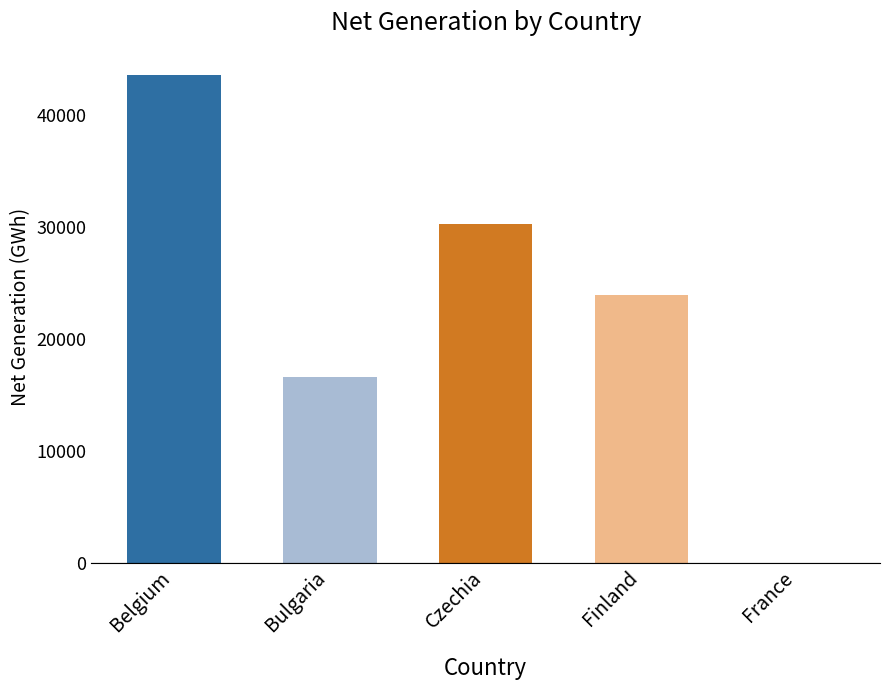

What is the sum of the values at France and Belgium?

43523.6